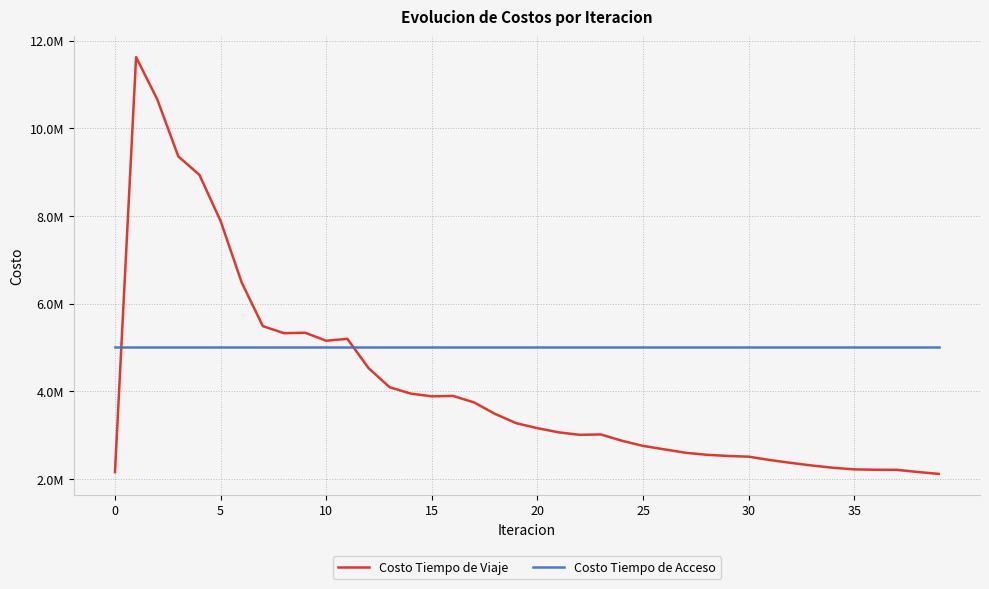

Is this an area chart (filled region under the line)?

No